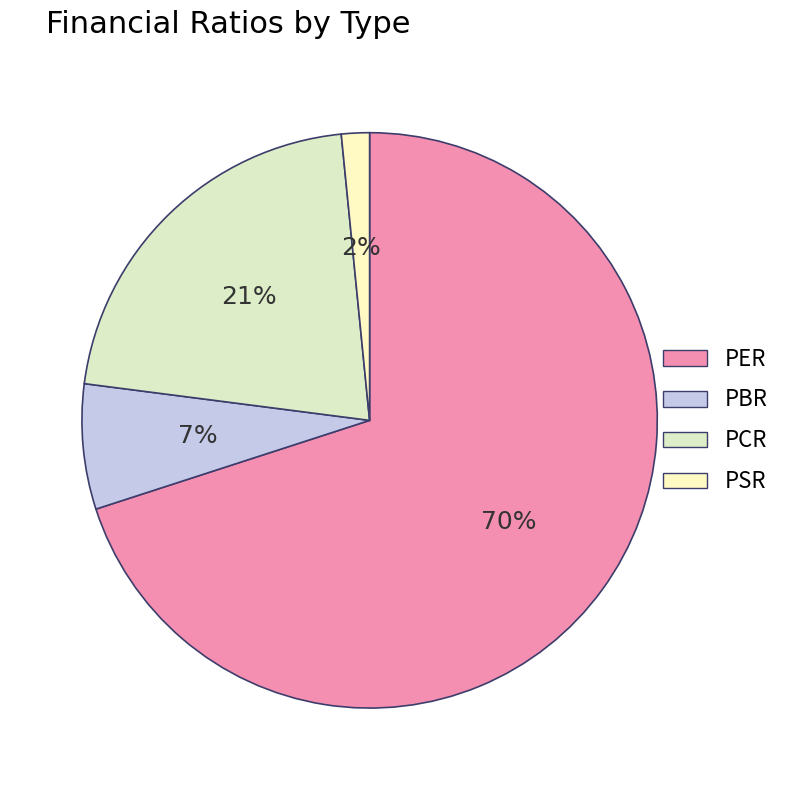

What is the majority slice?

PER